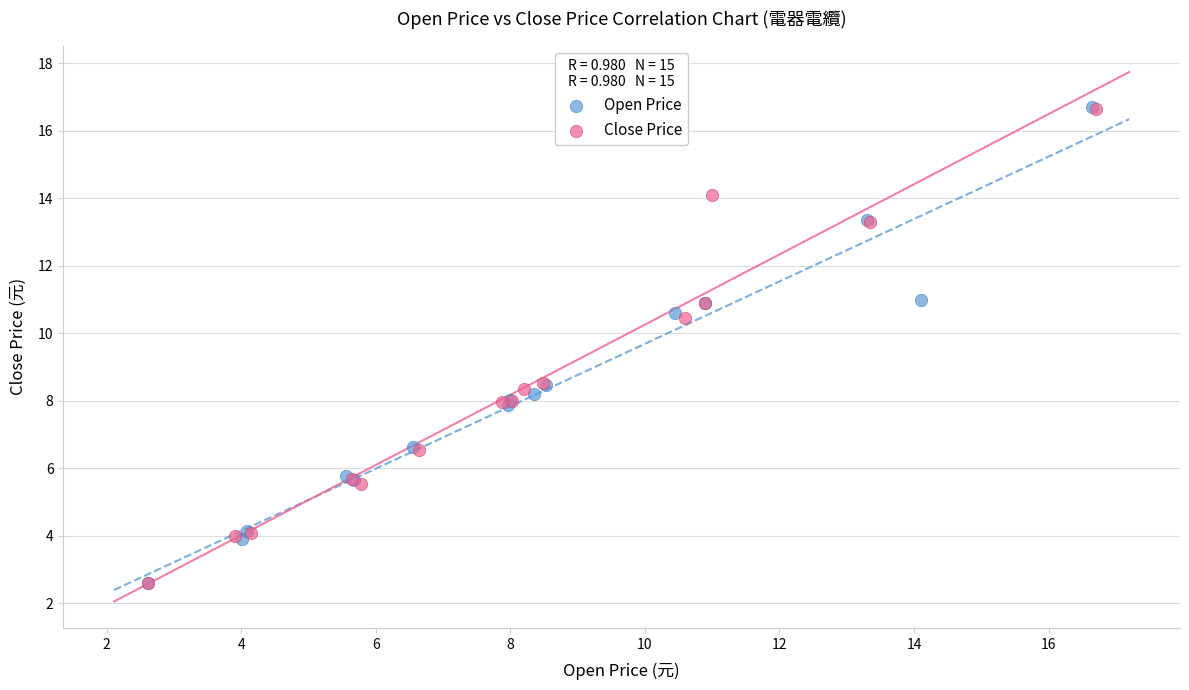

Which series has the largest Y range (max minus min)?

Open Price